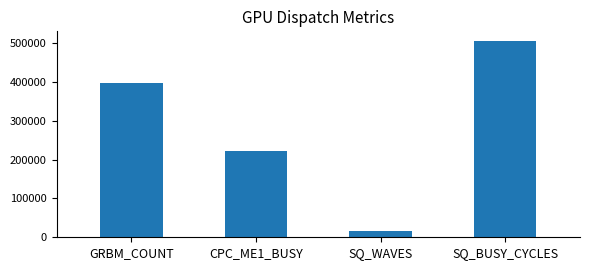

Reading left to right, list all the values displayed in this chart.

396913.7	221744.3	16384.0	505733.0